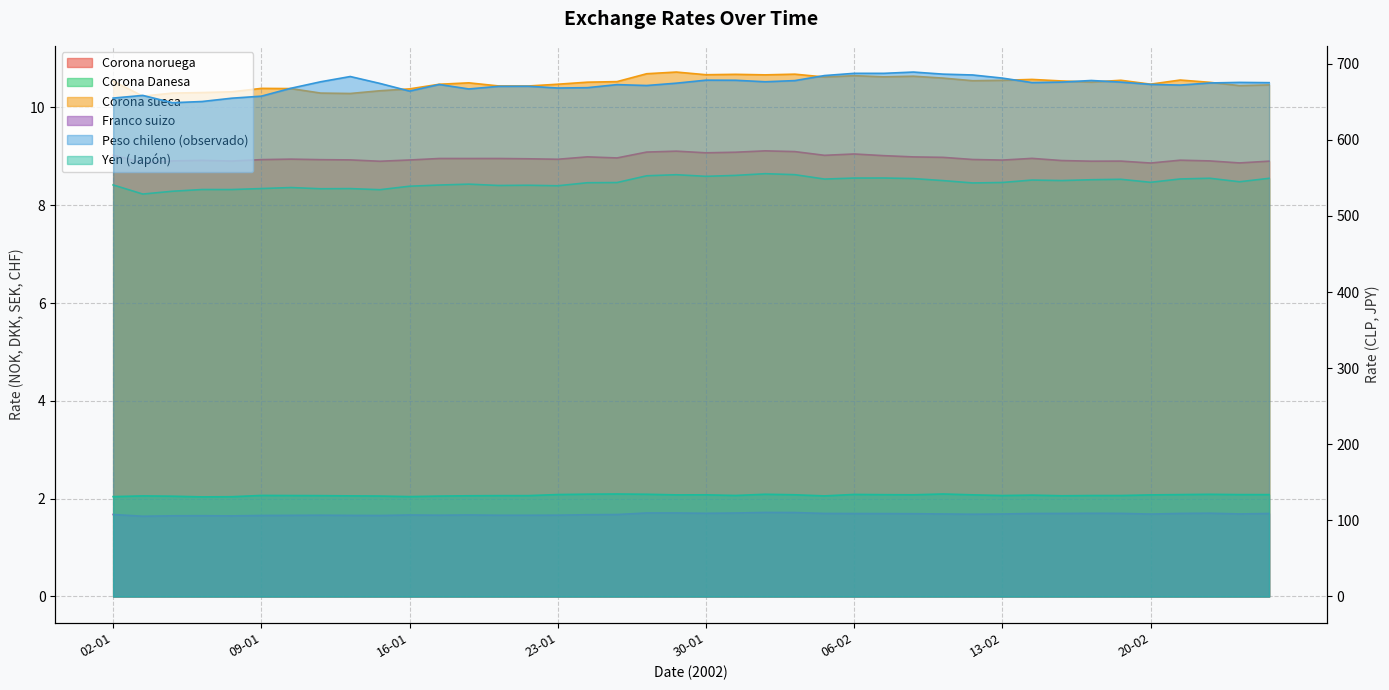

What is the label of the 28th point from the right?

18-01